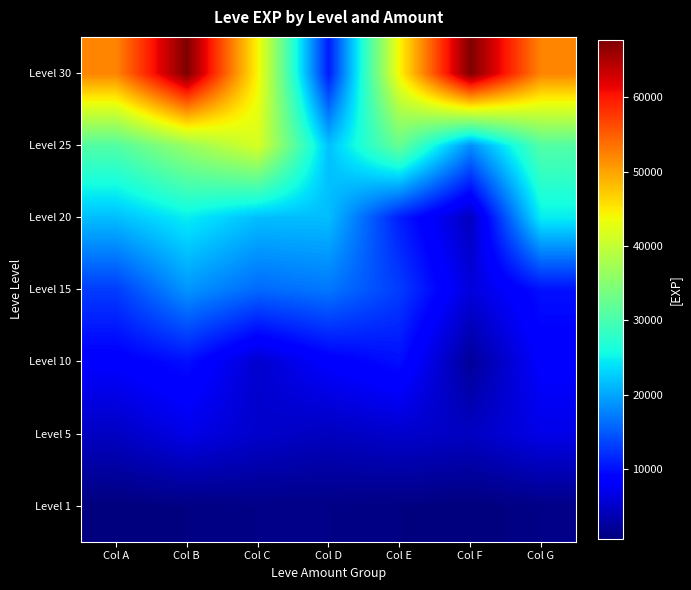

How many distinct data groups are displayed?

7